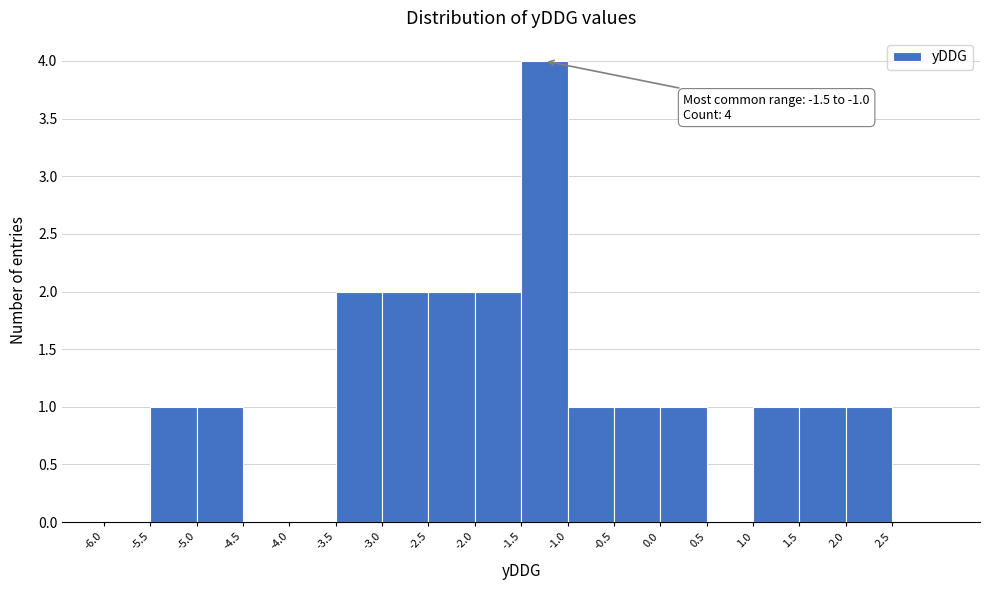

Over which range of the x-axis is the bar tallest?

-1.5 to -1.0